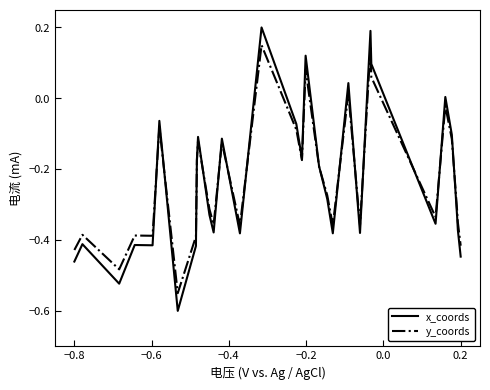

List the series in order of their peak value, lowest first.

y_coords, x_coords